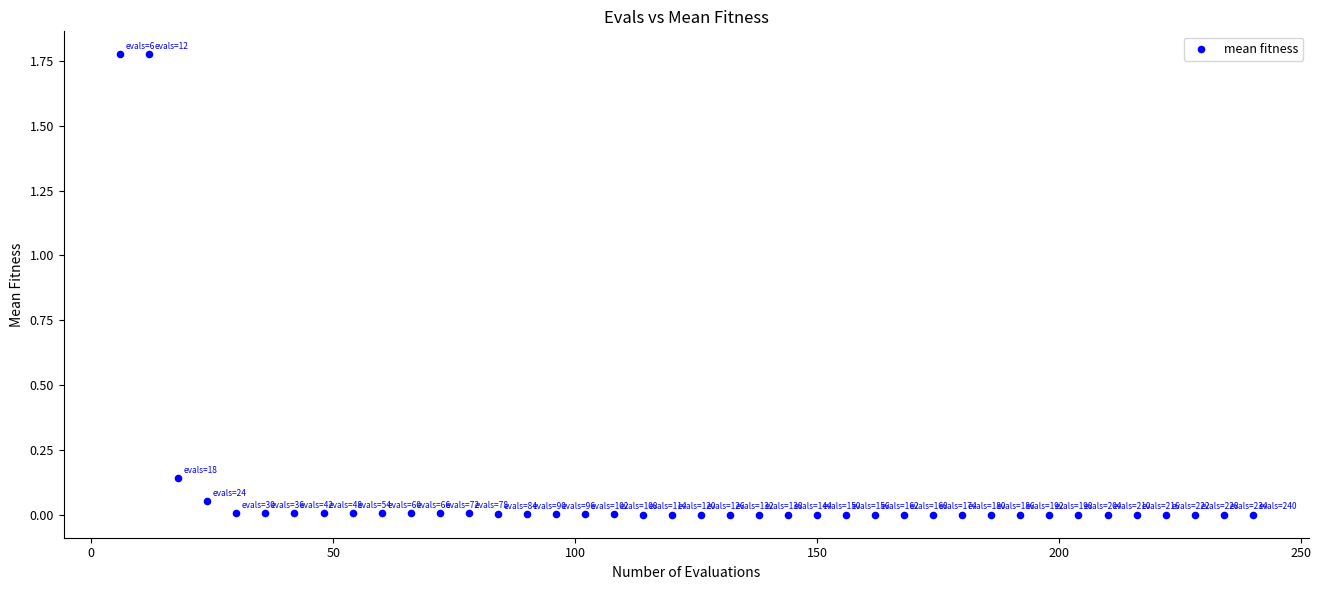

What is the range of X values (max minus min)?

234.0